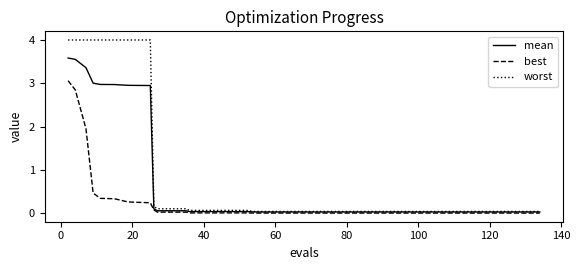

Which series has the largest total across all categories?

worst